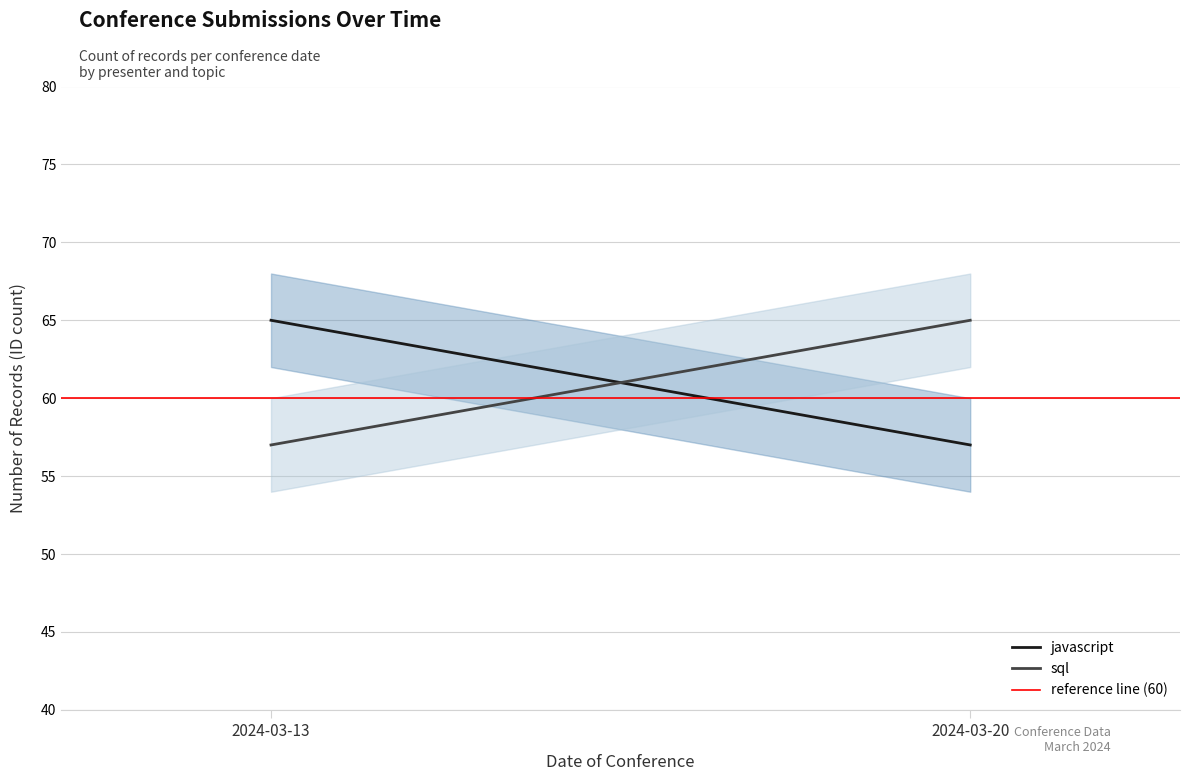

True or false: reference line (60) has a value of 60 at 2024-03-13.

True